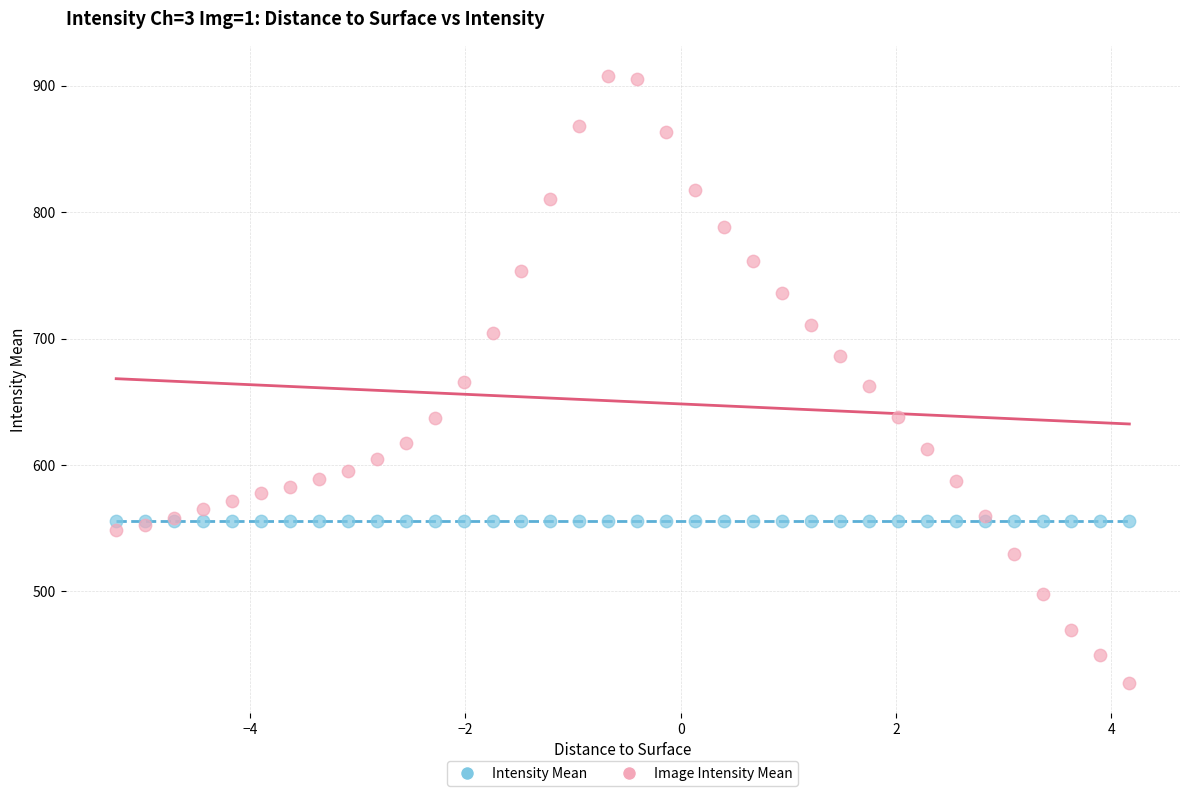

What are all the series names shown in the legend?

Intensity Mean, Image Intensity Mean